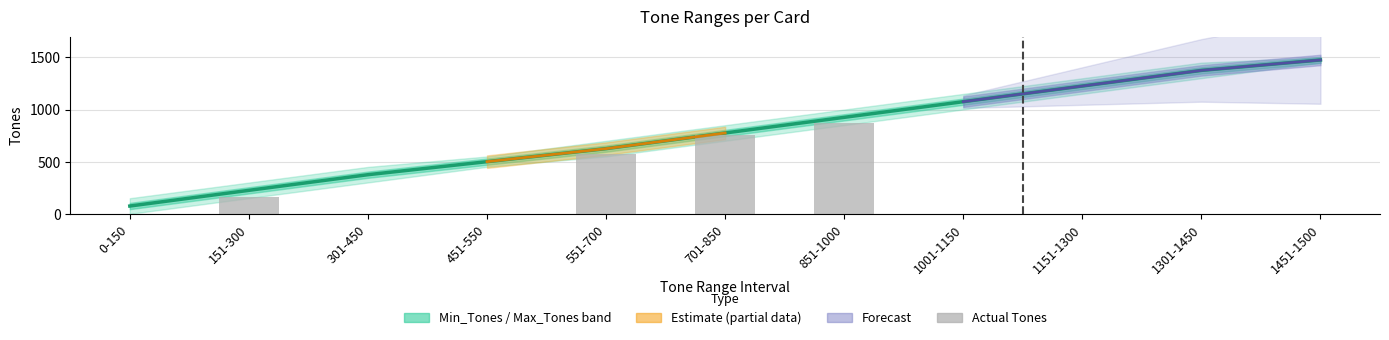

Are the bars grouped side by side (vs. stacked)?

Yes